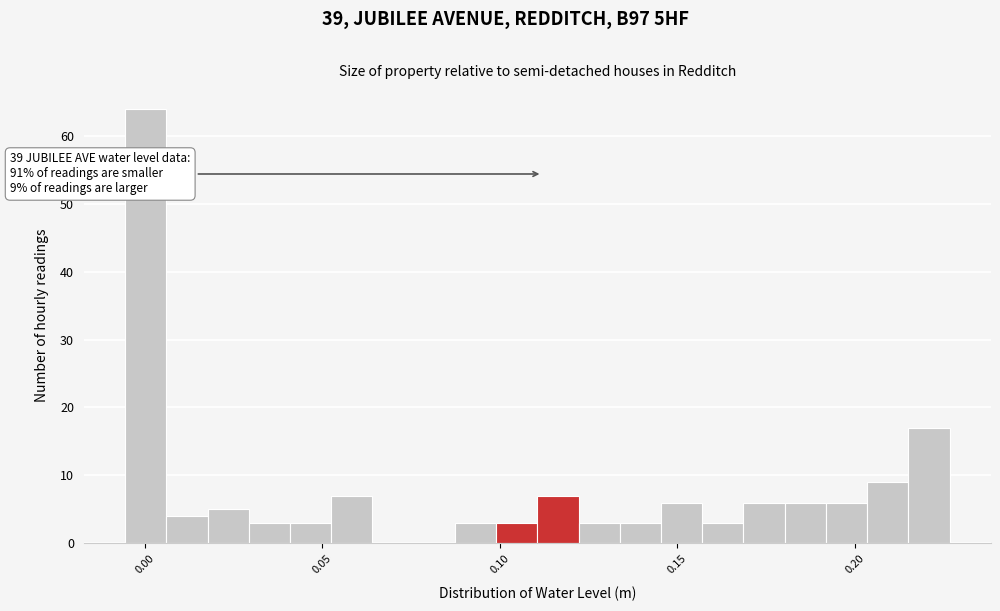

Around what value on the x-axis is the tallest bar? Give the approximate position of its centre, as read against the axis.

0.000